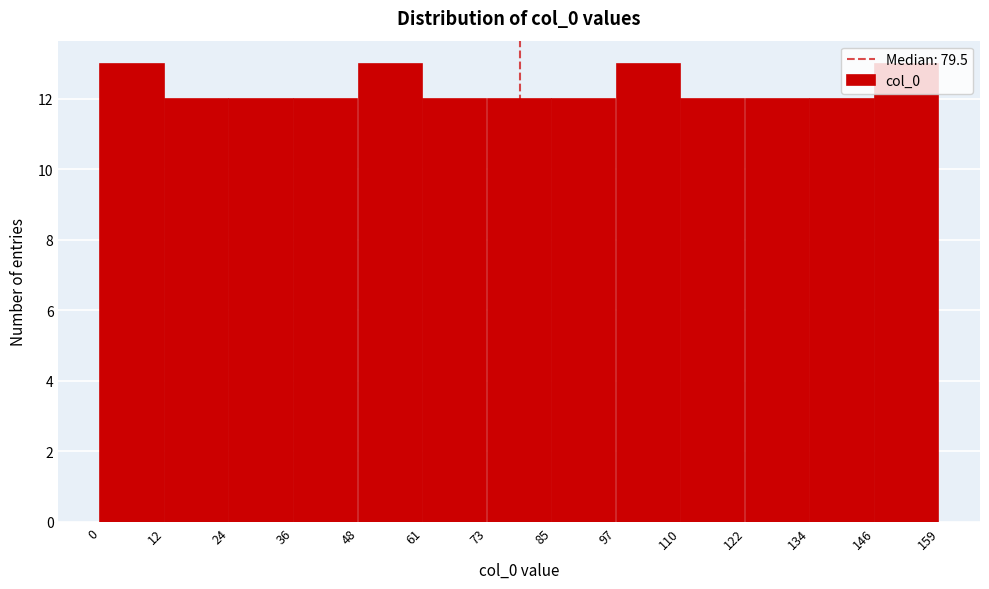

Reading left to right, list every bar in this chart as the range it spans on the x-axis followed by its height. The values are not printed on the chart, so give them approximately, as read against the axis.

0 to 12: 13
12 to 24: 12
24 to 36: 12
36 to 48: 12
48 to 61: 13
61 to 73: 12
73 to 85: 12
85 to 97: 12
97 to 110: 13
110 to 122: 12
122 to 134: 12
134 to 146: 12
146 to 159: 13